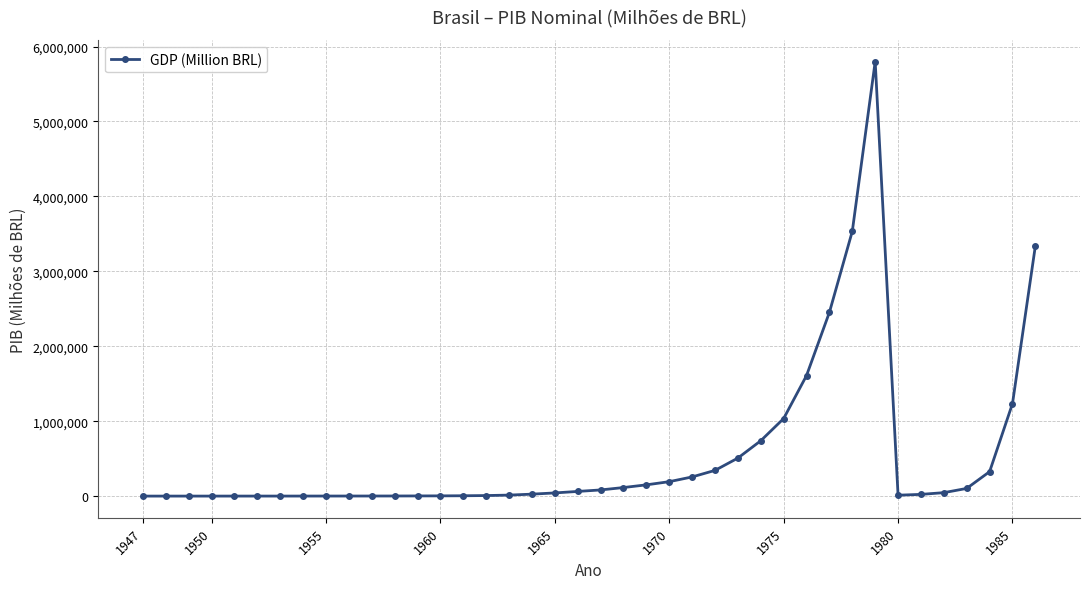

Is this an area chart (filled region under the line)?

No